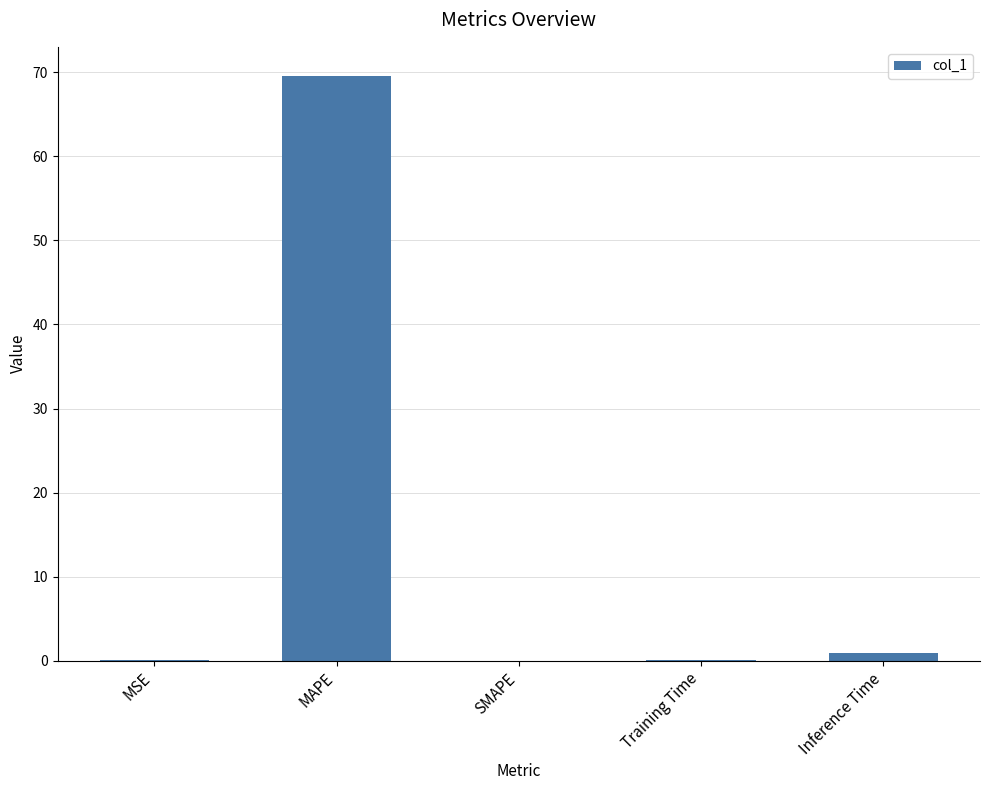

What is the maximum value shown in the chart?

69.5